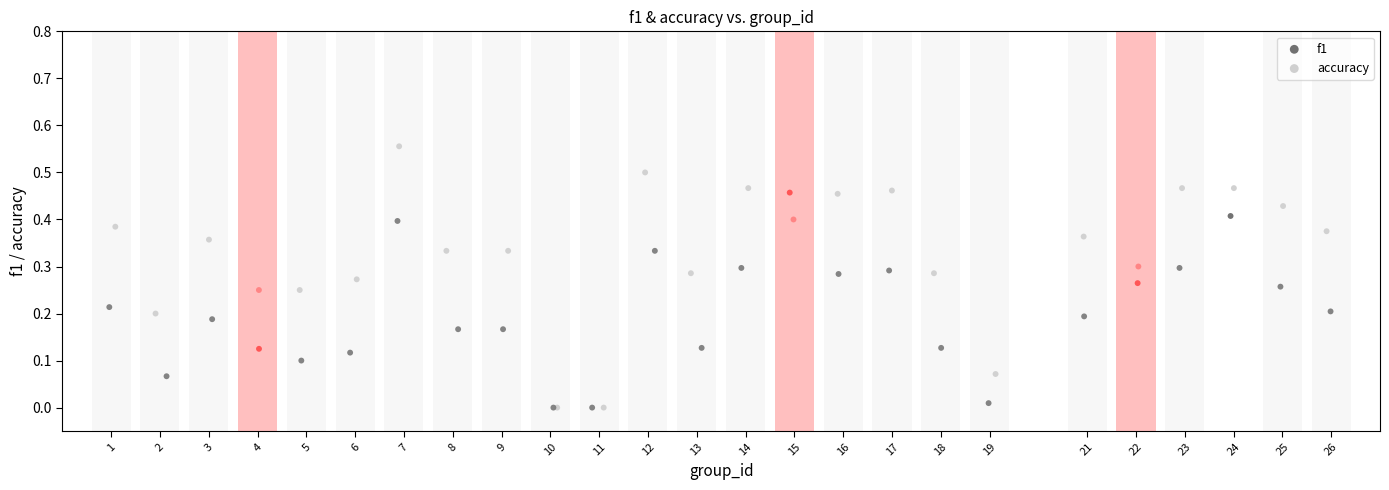

What are all the series names shown in the legend?

f1, accuracy